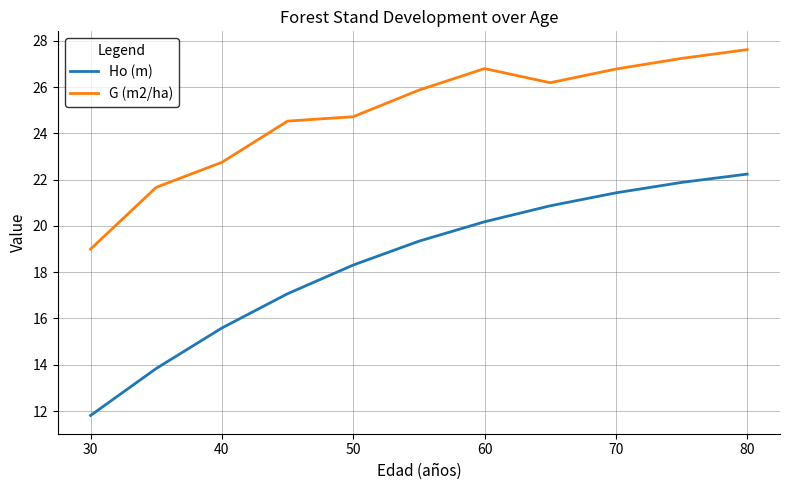

At how many categories does at least one series exceed 12?

11